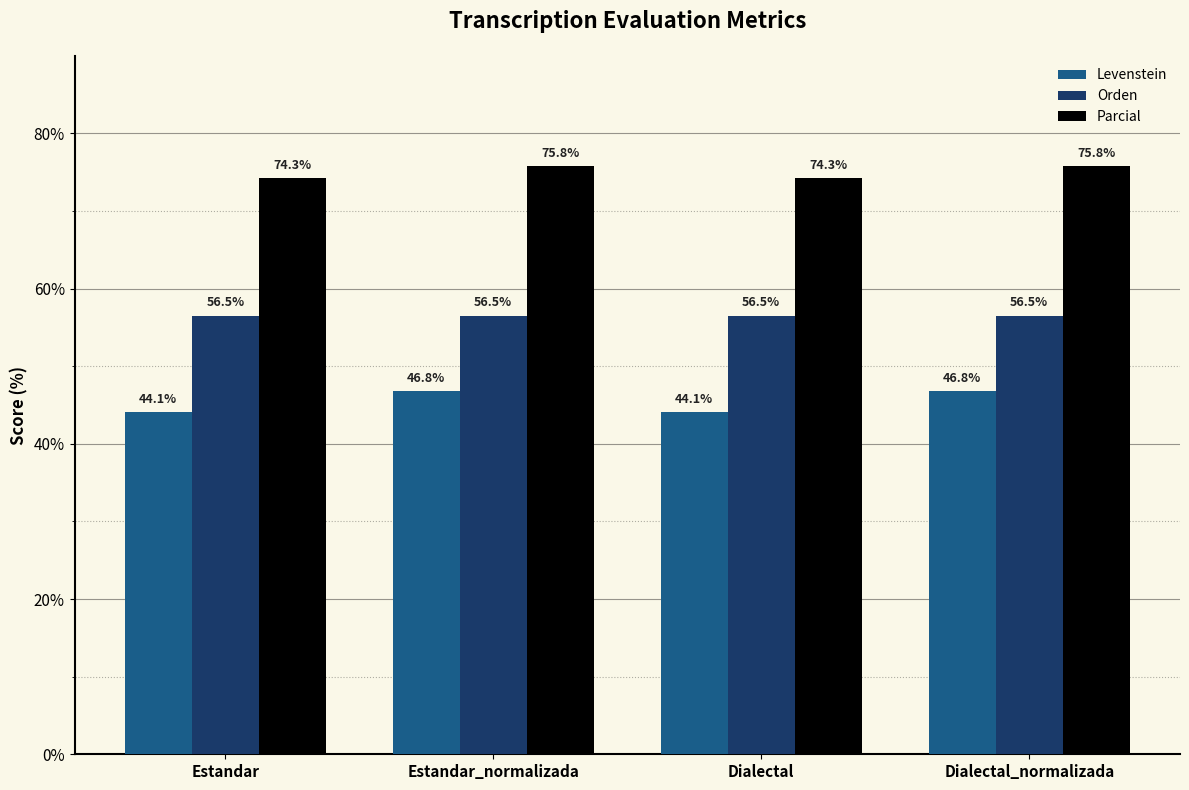

Reading left to right, list all the values displayed in this chart.

Levenstein: 44.1	46.8	44.1	46.8
Orden: 56.5	56.5	56.5	56.5
Parcial: 74.3	75.8	74.3	75.8